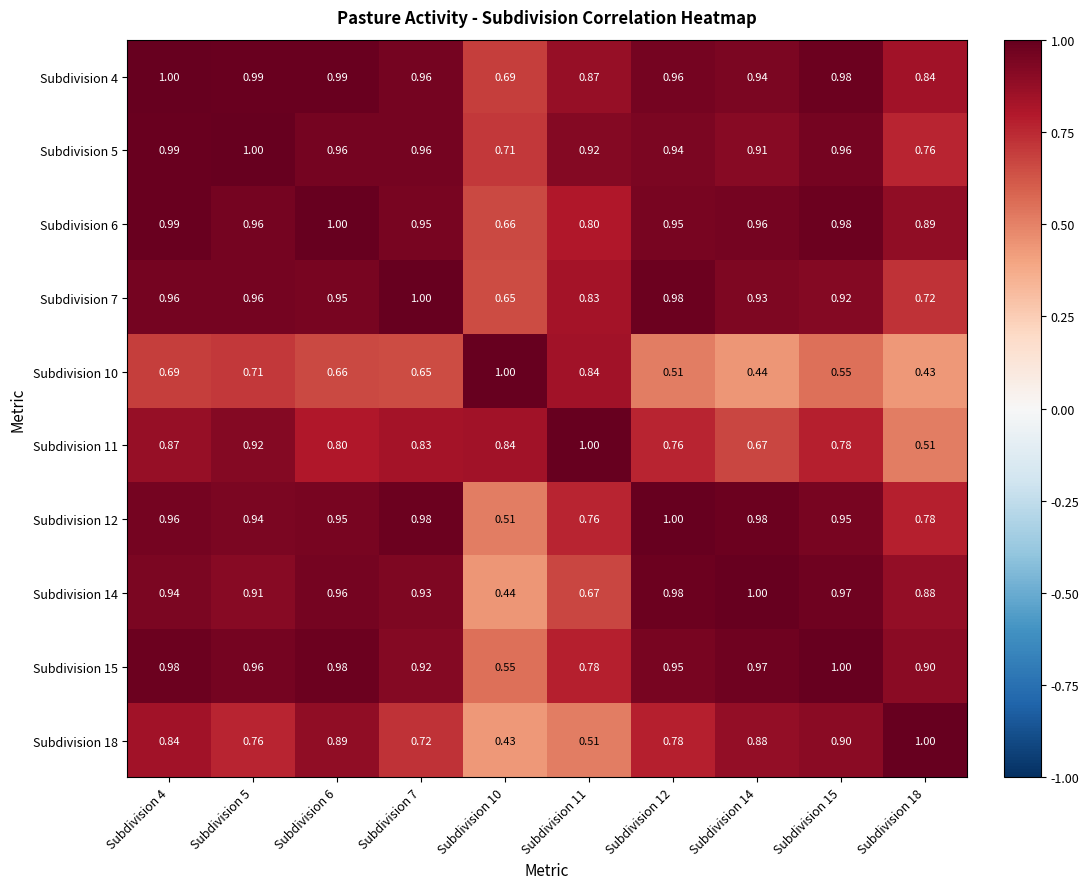

Is the value of Subdivision 7 at Subdivision 11 greater than the value of Subdivision 12 at Subdivision 10?

Yes